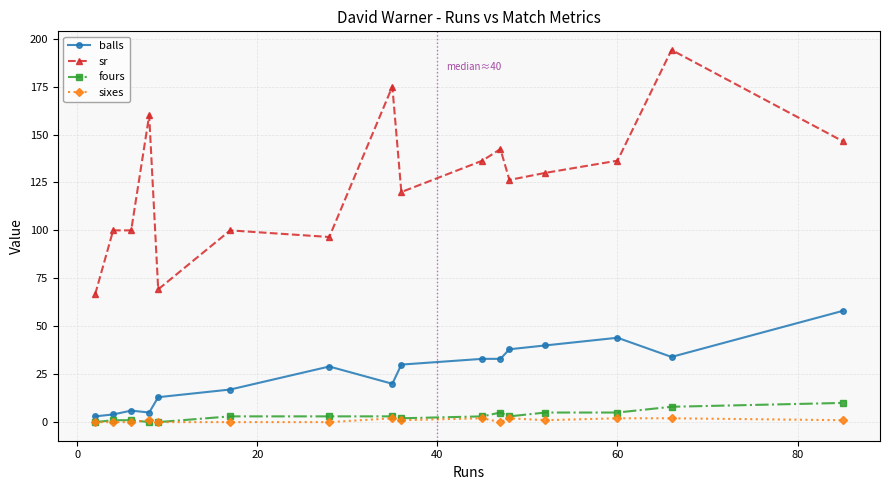

True or false: sixes and sr intersect in this chart.

False